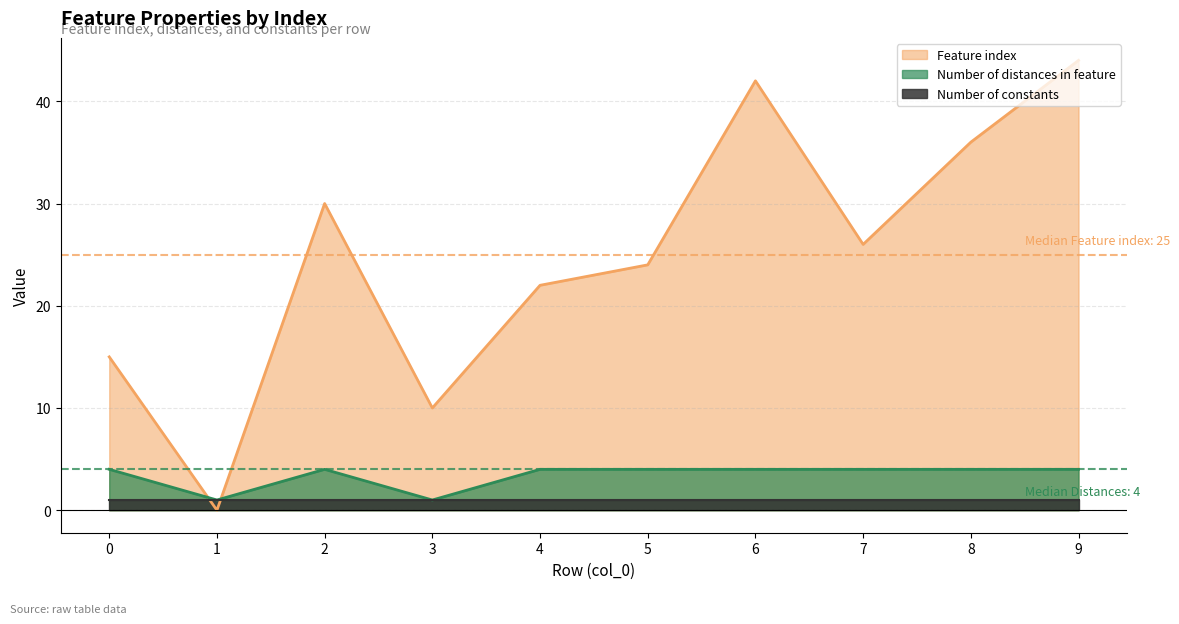

Which category has the highest value in the Feature index series?

9